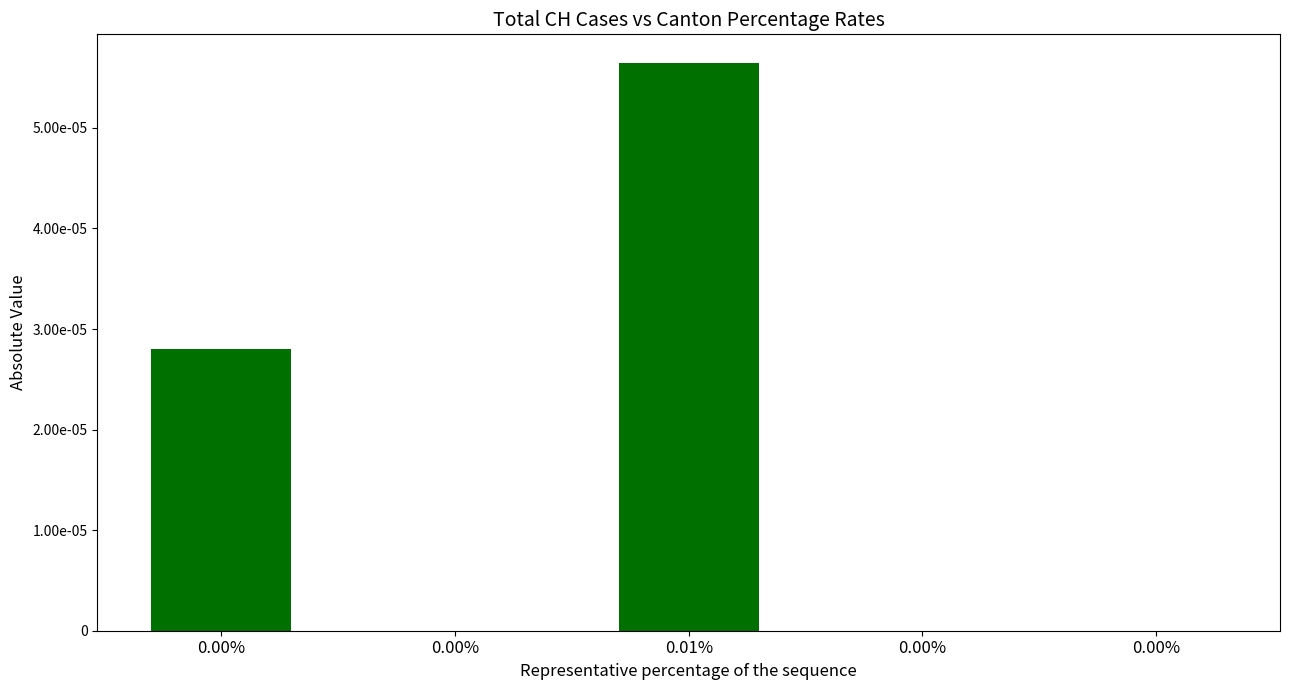

The value at 0.00% is 0.0. True or false?

True